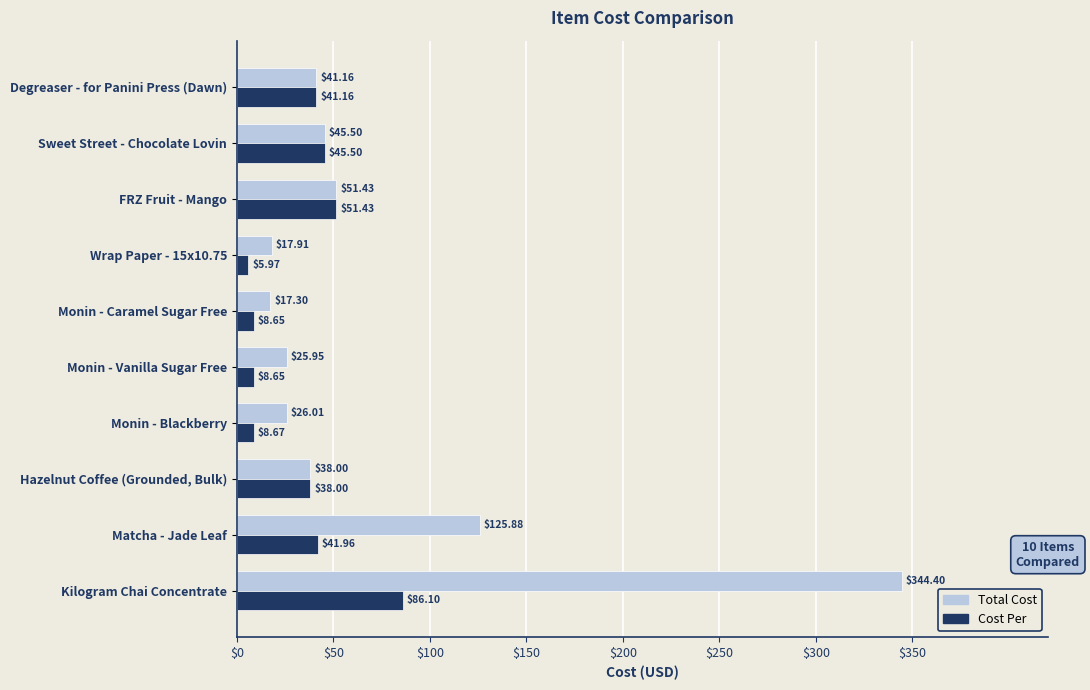

What is the total value across all series at Monin - Vanilla Sugar Free?

34.6